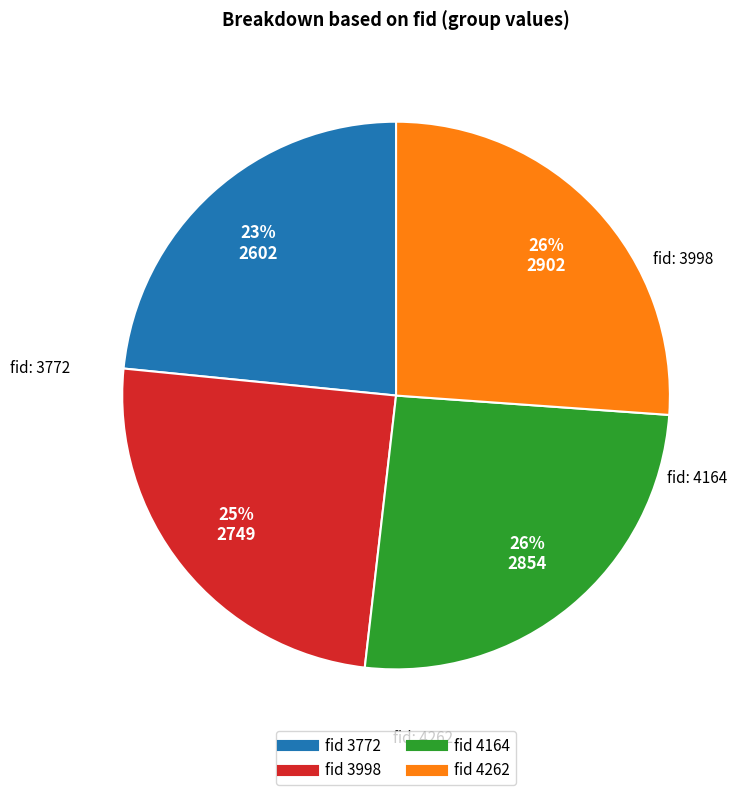

To the nearest percent, what is the difference between the largest and smallest slice percentages?

3%